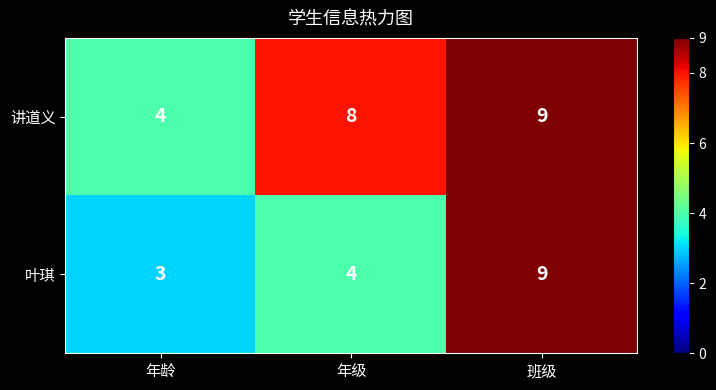

Is it true that 讲道义 equals 7 at 年龄?

False